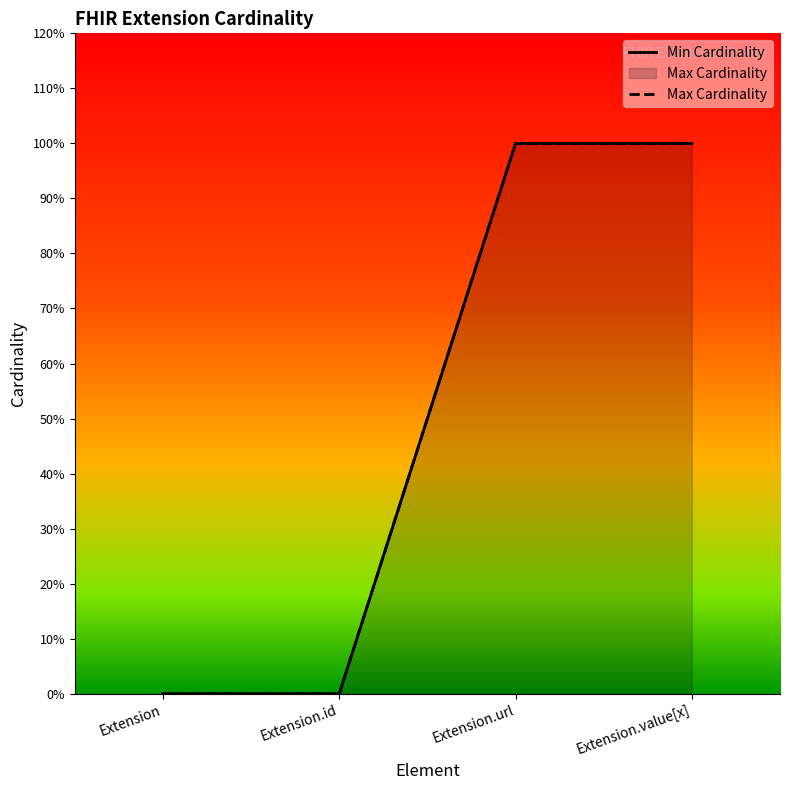

True or false: Min Cardinality and Max Cardinality intersect in this chart.

False